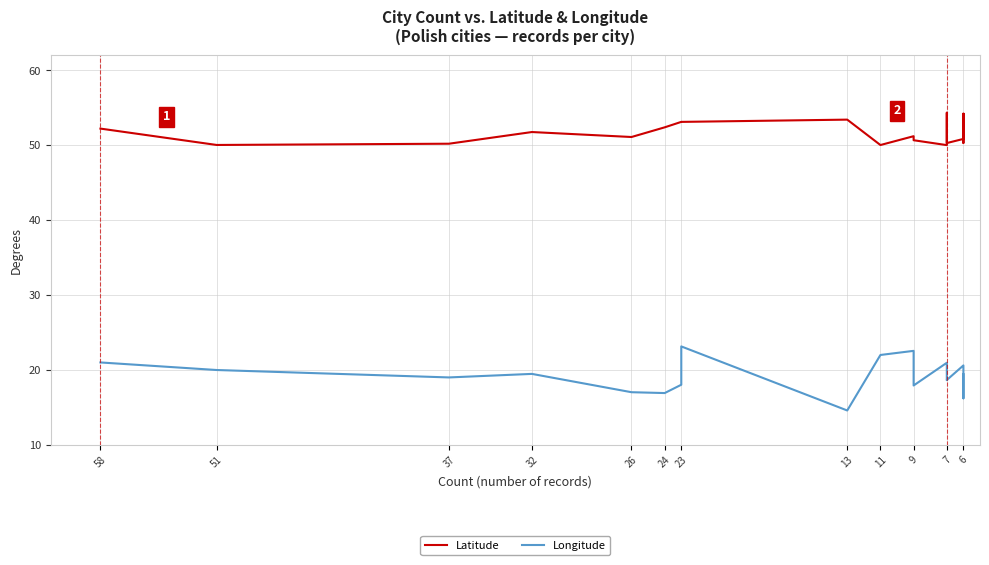

Count the number of categories in the chart.

20